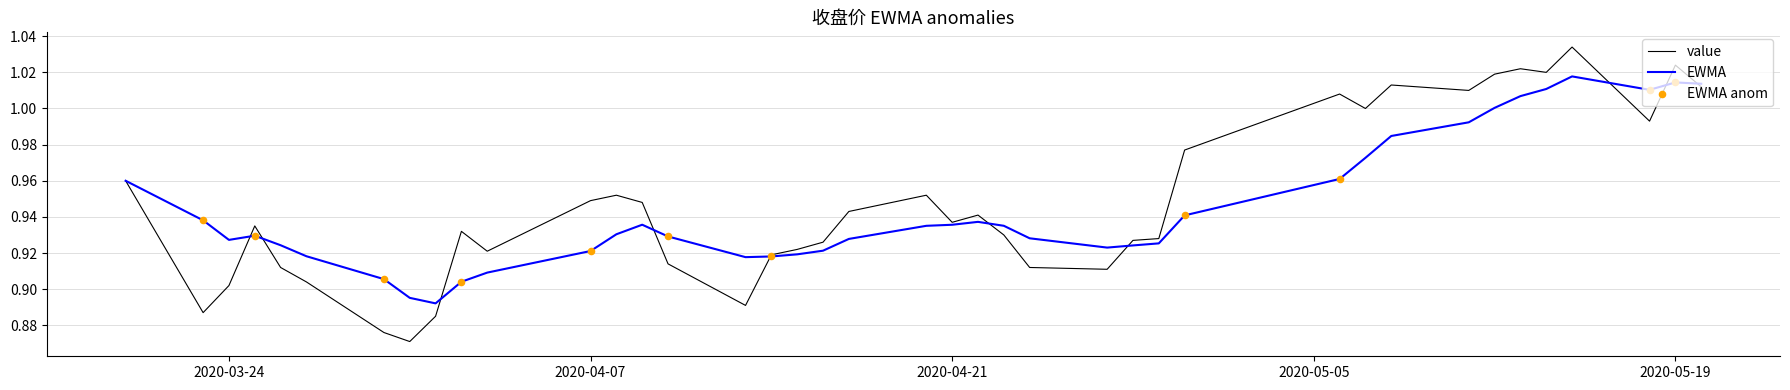

Which series has the largest range (max minus min)?

value